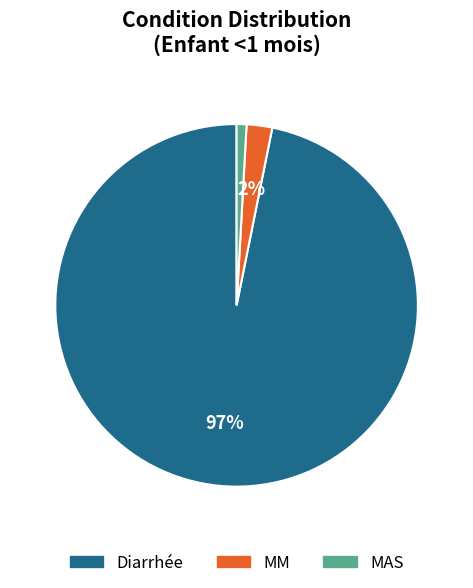

Combined, do Diarrhée and MAS account for over 50%?

Yes